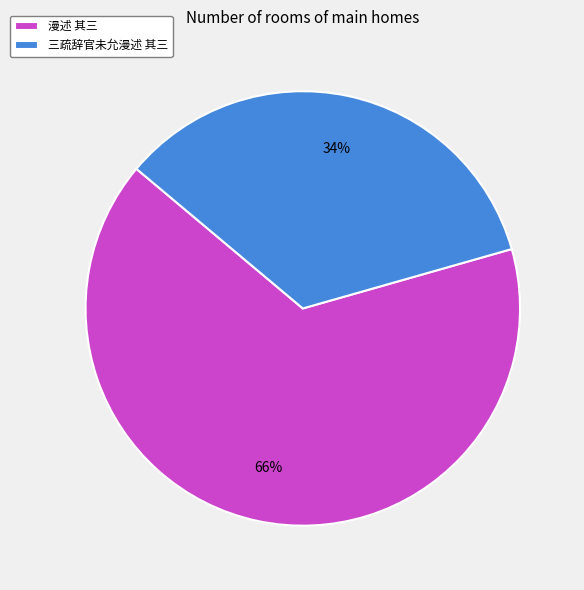

Which category has the biggest portion of the pie?

漫述 其三